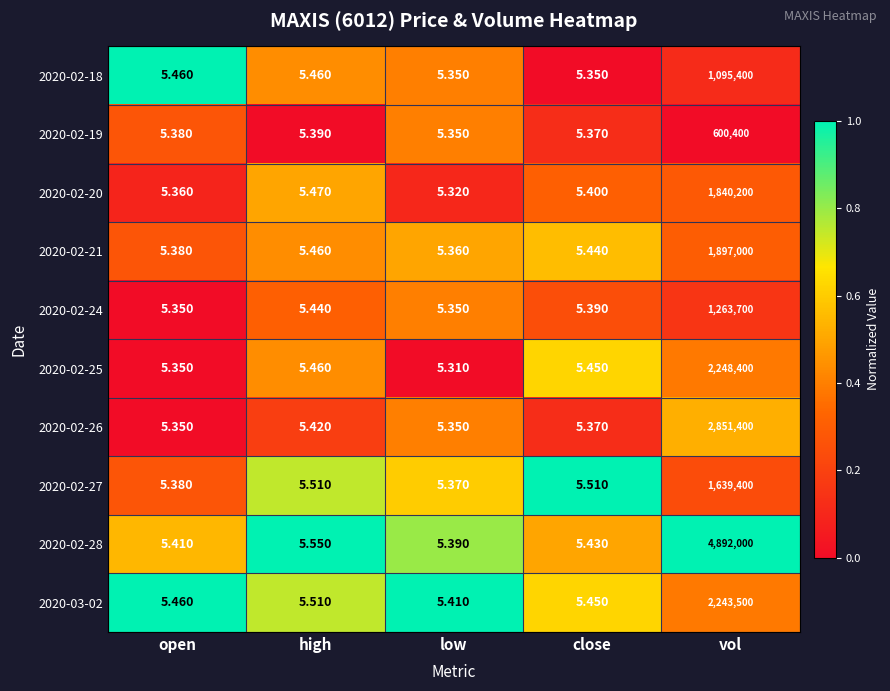

Which series has the largest total across all categories?

2020-02-28